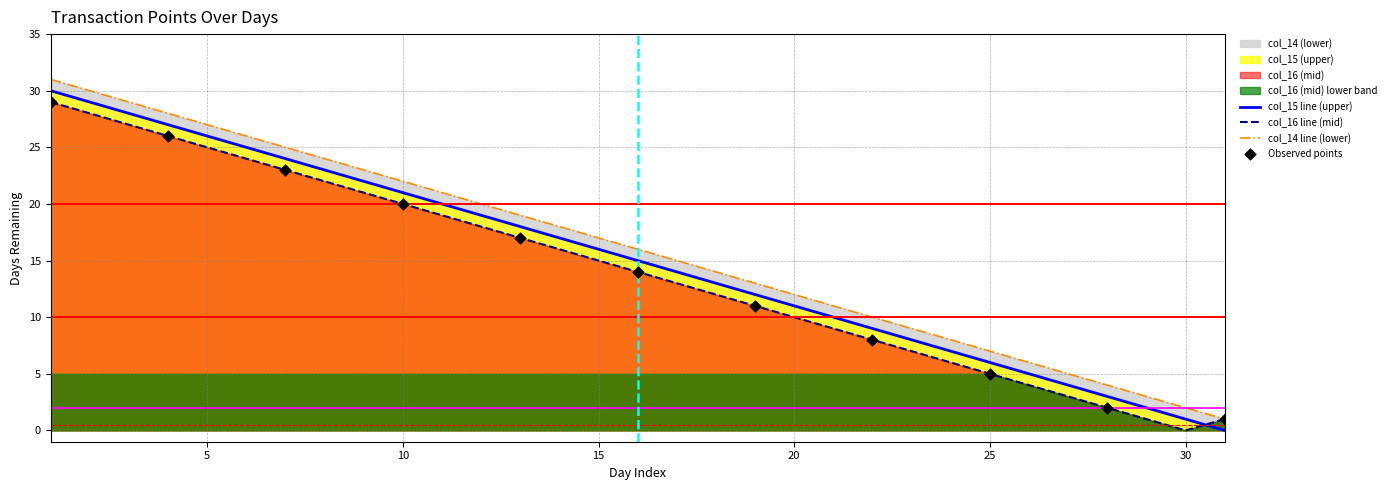

What is the total value across all series at 31?

2